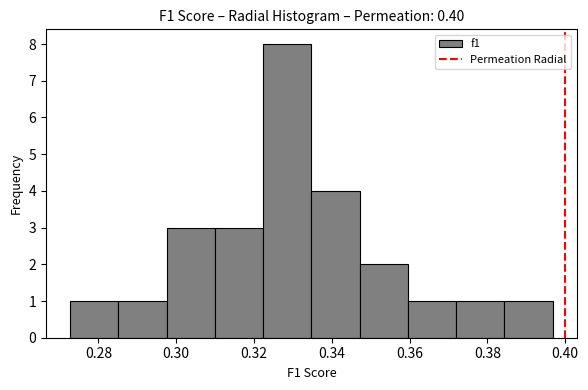

Reading left to right, list every bar in this chart as the range it spans on the x-axis followed by its height. Neither the bar edges nor the heights are printed on the chart, so give them approximately, as read against the axes.

0.272 to 0.286: 1
0.286 to 0.298: 1
0.298 to 0.310: 3
0.310 to 0.322: 3
0.322 to 0.334: 8
0.334 to 0.348: 4
0.348 to 0.360: 2
0.360 to 0.372: 1
0.372 to 0.384: 1
0.384 to 0.396: 1